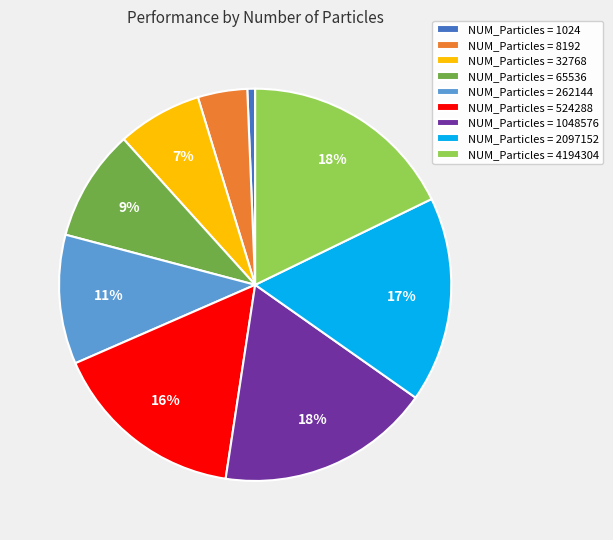

Is there any slice that represents more than half of the pie?

No